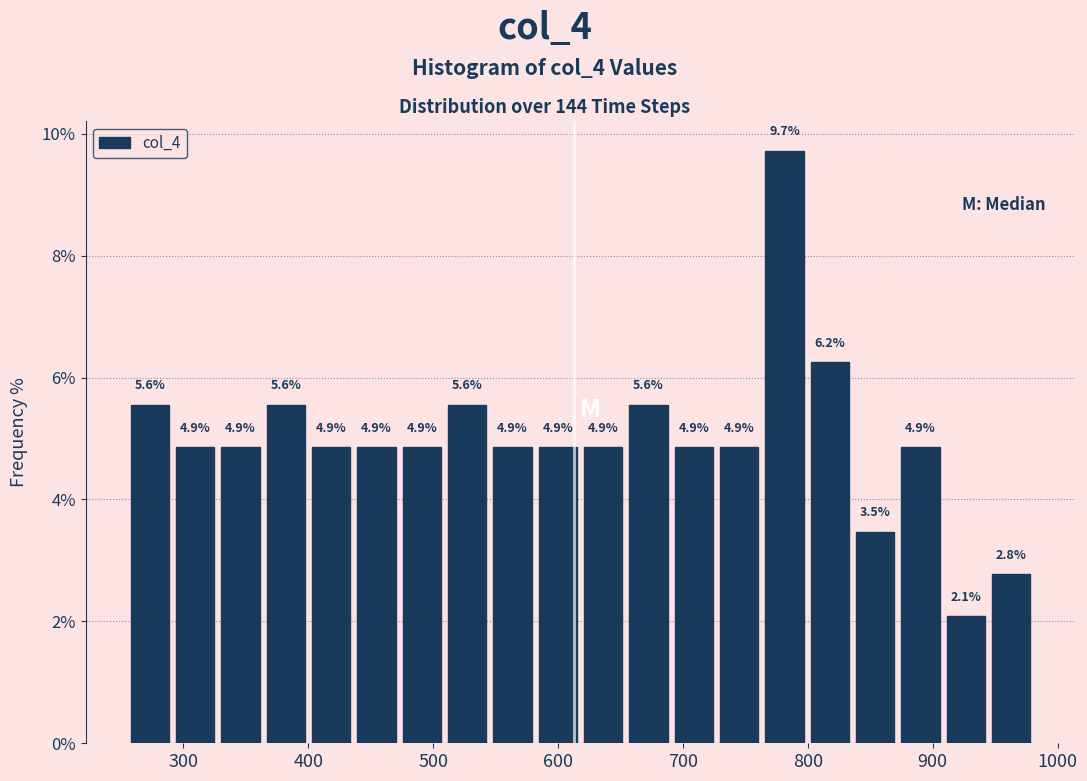

Around what value on the x-axis is the tallest bar? Give the approximate position of its centre, as read against the axis.

780